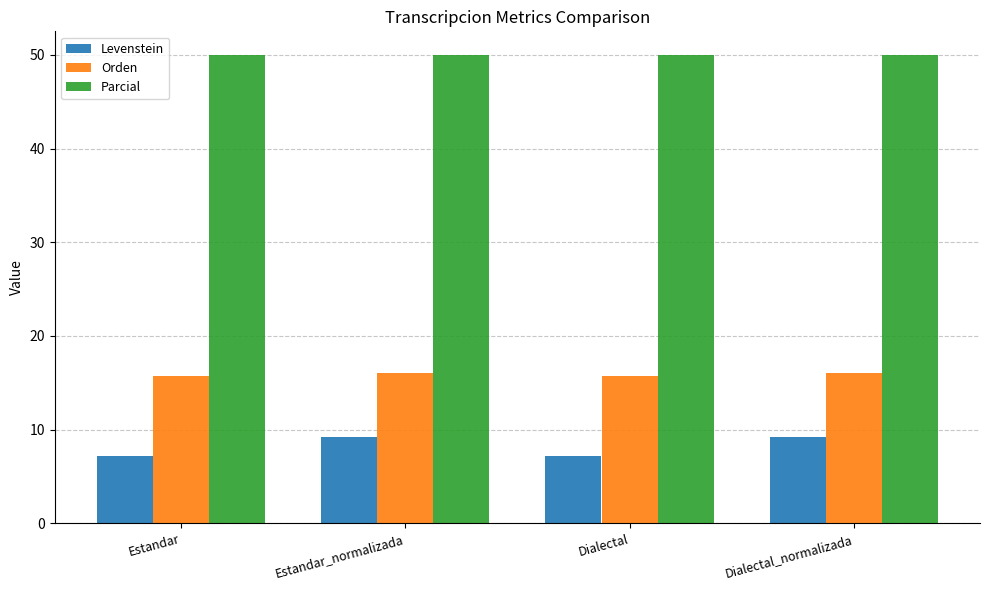

Does the chart contain any negative values?

No